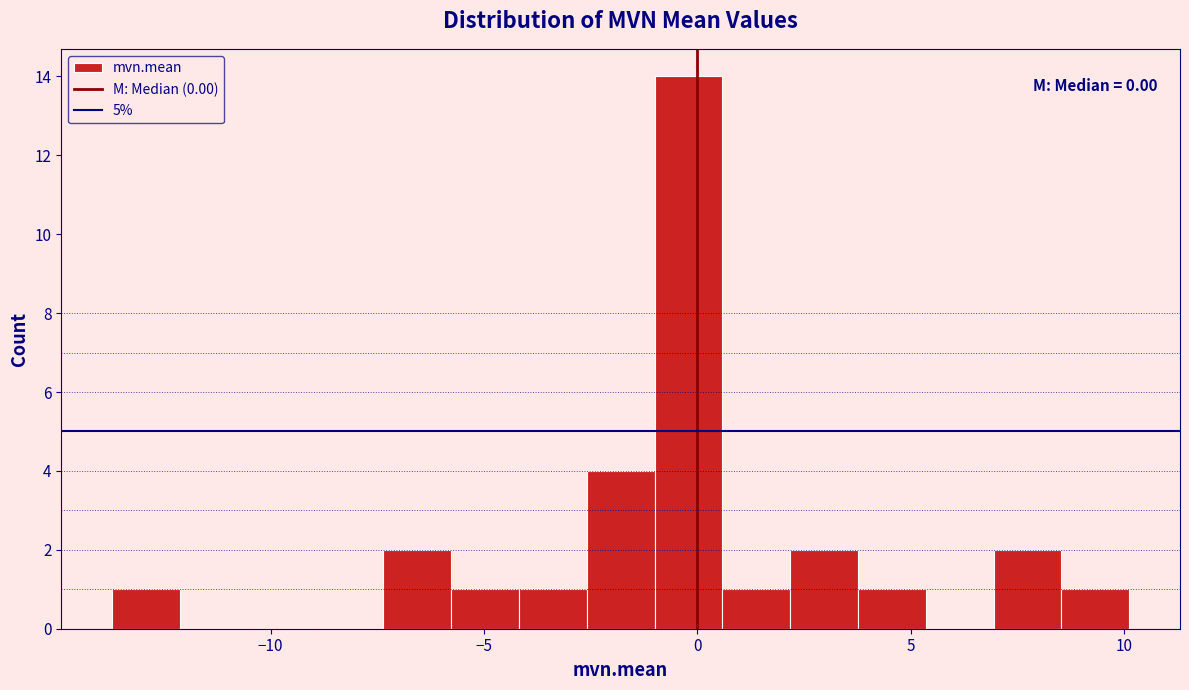

Read against the x-axis, roughly where is the centre of the tallest bar?

0.0